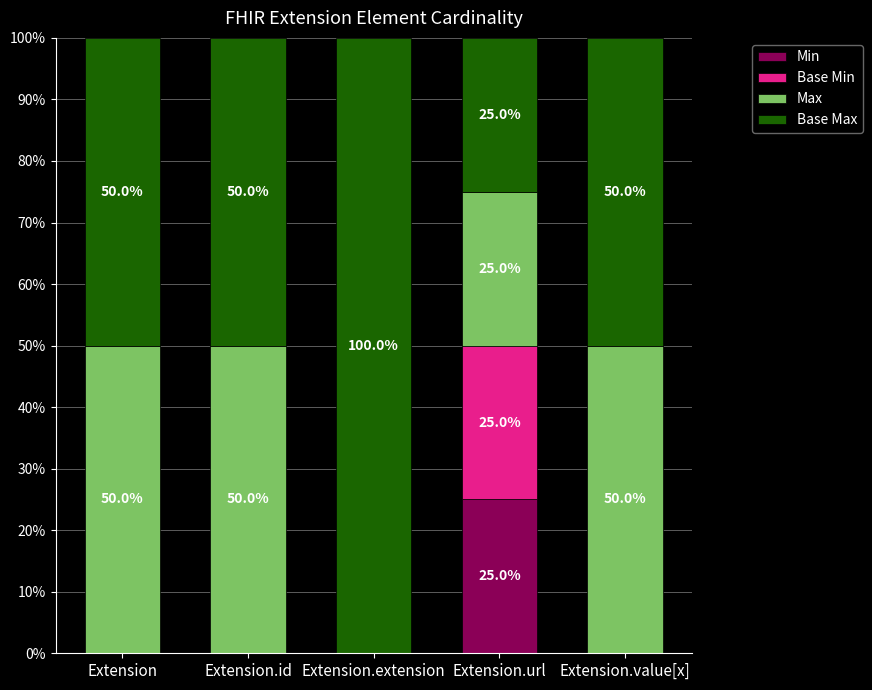

Are the bars grouped side by side (vs. stacked)?

No